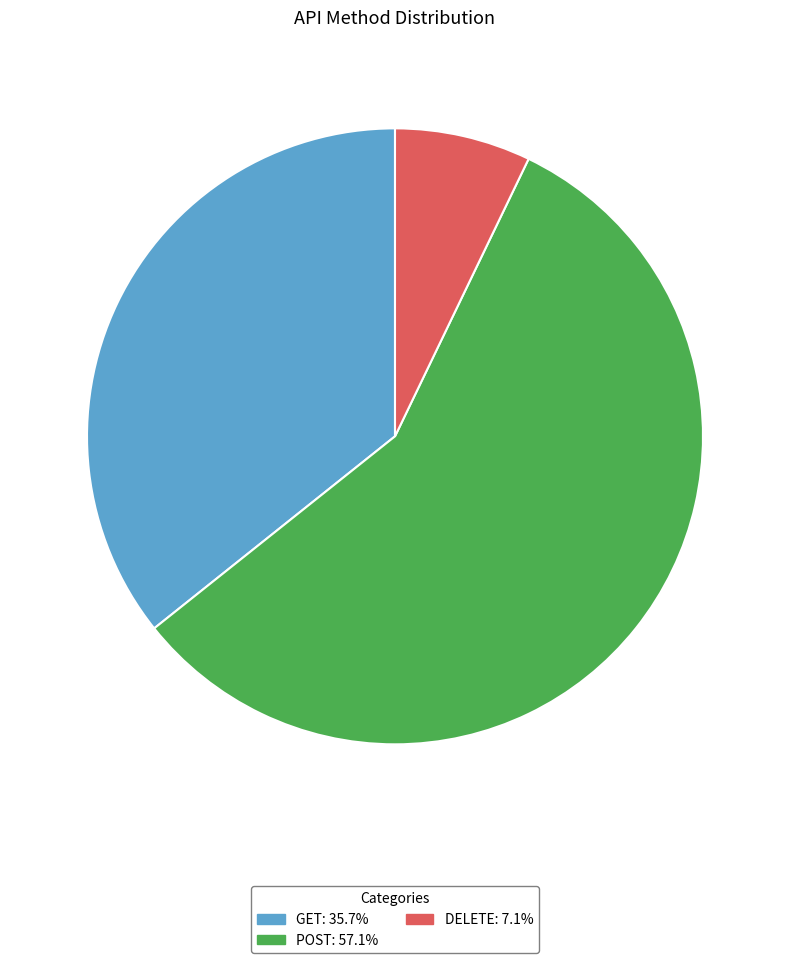

The POST slice represents 72% of the pie. True or false?

False